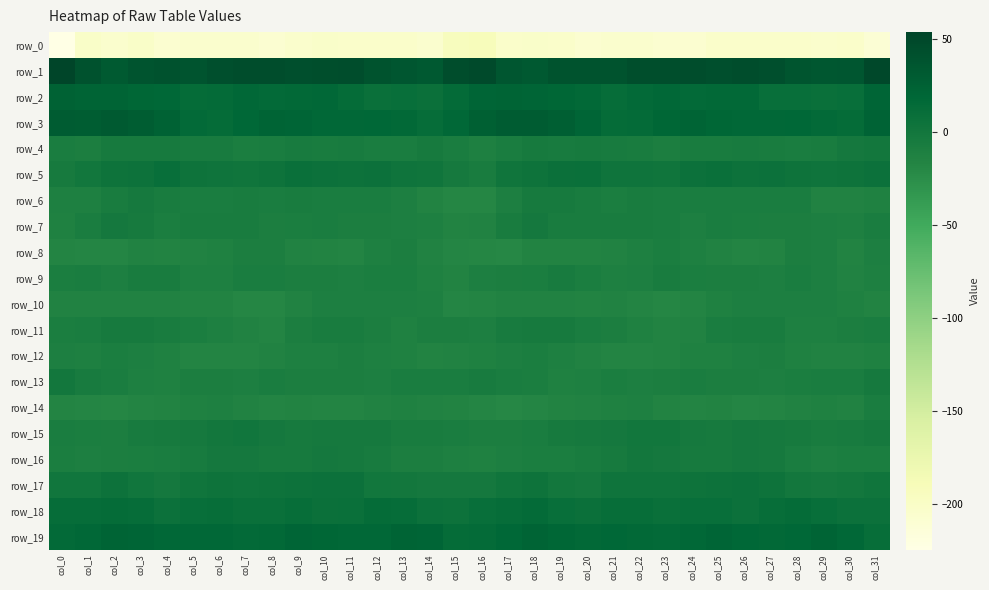

Reading left to right, list all the values displayed in this chart.

row_0: col_0=-224.6	col_1=-201.4	col_2=-205.4	col_3=-201.1	col_4=-208.3	col_5=-205.9	col_6=-205.2	col_7=-206.0	col_8=-208.7	col_9=-205.0	col_10=-202.8	col_11=-203.9	col_12=-203.0	col_13=-203.5	col_14=-206.2	col_15=-193.1	col_16=-191.4	col_17=-203.0	col_18=-202.9	col_19=-203.9	col_20=-207.8	col_21=-205.6	col_22=-205.1	col_23=-207.3	col_24=-207.9	col_25=-203.8	col_26=-203.1	col_27=-203.6	col_28=-203.2	col_29=-204.5	col_30=-203.5	col_31=-210.5
row_1: col_0=53.8	col_1=39.9	col_2=31.8	col_3=37.6	col_4=40.2	col_5=37.7	col_6=42.5	col_7=44.1	col_8=44.2	col_9=42.8	col_10=43.8	col_11=44.6	col_12=38.7	col_13=36.3	col_14=32.5	col_15=44.9	col_16=48.2	col_17=35.7	col_18=33.0	col_19=39.6	col_20=39.1	col_21=38.6	col_22=44.0	col_23=43.7	col_24=44.0	col_25=42.5	col_26=44.8	col_27=42.6	col_28=37.3	col_29=35.0	col_30=35.4	col_31=50.0
row_2: col_0=23.8	col_1=22.0	col_2=21.3	col_3=19.4	col_4=18.2	col_5=13.2	col_6=14.1	col_7=17.1	col_8=15.3	col_9=16.0	col_10=17.1	col_11=12.6	col_12=8.6	col_13=9.4	col_14=7.4	col_15=14.3	col_16=20.2	col_17=22.1	col_18=20.3	col_19=19.3	col_20=16.4	col_21=12.4	col_22=15.5	col_23=17.0	col_24=14.8	col_25=16.8	col_26=16.3	col_27=10.0	col_28=9.4	col_29=8.6	col_30=9.5	col_31=20.4
row_3: col_0=30.1	col_1=29.6	col_2=31.3	col_3=29.0	col_4=23.6	col_5=15.3	col_6=12.6	col_7=17.9	col_8=21.8	col_9=20.8	col_10=17.6	col_11=17.0	col_12=18.1	col_13=16.8	col_14=11.5	col_15=17.0	col_16=26.5	col_17=30.3	col_18=30.8	col_19=27.3	col_20=20.8	col_21=12.7	col_22=14.6	col_23=19.6	col_24=22.2	col_25=19.5	col_26=16.9	col_27=17.6	col_28=18.3	col_29=14.7	col_30=13.4	col_31=22.9
row_4: col_0=-7.7	col_1=-9.4	col_2=-4.9	col_3=-4.6	col_4=-4.4	col_5=-5.2	col_6=-5.6	col_7=-8.6	col_8=-7.8	col_9=-6.0	col_10=-6.0	col_11=-5.9	col_12=-8.0	col_13=-7.4	col_14=-4.5	col_15=-7.7	col_16=-12.0	col_17=-8.1	col_18=-4.4	col_19=-5.2	col_20=-4.1	col_21=-5.5	col_22=-6.3	col_23=-9.3	col_24=-6.4	col_25=-6.3	col_26=-5.7	col_27=-6.7	col_28=-8.2	col_29=-6.4	col_30=-2.2	col_31=-1.6
row_5: col_0=-4.6	col_1=-0.2	col_2=4.4	col_3=5.9	col_4=9.6	col_5=4.1	col_6=2.8	col_7=2.2	col_8=4.3	col_9=8.7	col_10=6.9	col_11=5.6	col_12=6.0	col_13=3.3	col_14=2.4	col_15=-3.0	col_16=-6.6	col_17=2.0	col_18=4.1	col_19=7.7	col_20=8.5	col_21=2.7	col_22=2.8	col_23=2.2	col_24=6.3	col_25=8.8	col_26=5.8	col_27=6.4	col_28=4.7	col_29=2.8	col_30=3.8	col_31=6.3
row_6: col_0=-12.3	col_1=-11.9	col_2=-6.4	col_3=-3.6	col_4=-6.2	col_5=-8.2	col_6=-7.6	col_7=-6.1	col_8=-8.0	col_9=-7.0	col_10=-7.9	col_11=-7.6	col_12=-7.4	col_13=-11.3	col_14=-15.4	col_15=-19.0	col_16=-18.4	col_17=-11.0	col_18=-4.9	col_19=-4.3	col_20=-6.5	col_21=-9.0	col_22=-6.1	col_23=-7.3	col_24=-7.4	col_25=-7.2	col_26=-7.7	col_27=-8.0	col_28=-7.6	col_29=-13.9	col_30=-14.6	col_31=-13.1
row_7: col_0=-12.6	col_1=-7.9	col_2=-2.6	col_3=-4.4	col_4=-8.3	col_5=-6.0	col_6=-7.0	col_7=-6.2	col_8=-9.8	col_9=-9.1	col_10=-8.0	col_11=-9.7	col_12=-10.2	col_13=-10.5	col_14=-11.8	col_15=-15.7	col_16=-14.4	col_17=-6.5	col_18=-2.4	col_19=-6.5	col_20=-7.0	col_21=-6.8	col_22=-6.4	col_23=-7.1	col_24=-10.6	col_25=-7.9	col_26=-8.6	col_27=-10.3	col_28=-10.3	col_29=-10.5	col_30=-11.9	col_31=-8.2
row_8: col_0=-16.7	col_1=-18.0	col_2=-17.0	col_3=-14.1	col_4=-15.6	col_5=-14.5	col_6=-12.9	col_7=-9.4	col_8=-10.0	col_9=-14.1	col_10=-15.7	col_11=-16.3	col_12=-12.2	col_13=-9.4	col_14=-14.2	col_15=-17.6	col_16=-18.0	col_17=-19.3	col_18=-14.8	col_19=-14.9	col_20=-15.5	col_21=-14.0	col_22=-11.7	col_23=-8.6	col_24=-11.9	col_25=-14.7	col_26=-16.2	col_27=-15.5	col_28=-10.3	col_29=-10.5	col_30=-14.8	col_31=-10.4
row_9: col_0=-9.0	col_1=-8.0	col_2=-10.8	col_3=-6.3	col_4=-6.2	col_5=-11.5	col_6=-11.9	col_7=-8.1	col_8=-7.3	col_9=-9.9	col_10=-9.3	col_11=-11.0	col_12=-9.2	col_13=-8.9	col_14=-13.4	col_15=-15.4	col_16=-10.7	col_17=-9.8	col_18=-9.2	col_19=-5.5	col_20=-8.4	col_21=-12.4	col_22=-10.7	col_23=-6.8	col_24=-8.9	col_25=-9.4	col_26=-10.0	col_27=-11.1	col_28=-8.0	col_29=-10.6	col_30=-13.8	col_31=-11.8
row_10: col_0=-14.0	col_1=-14.0	col_2=-14.4	col_3=-13.7	col_4=-14.2	col_5=-15.0	col_6=-14.9	col_7=-18.2	col_8=-18.0	col_9=-14.3	col_10=-11.1	col_11=-10.8	col_12=-11.4	col_13=-11.0	col_14=-11.9	col_15=-17.3	col_16=-16.7	col_17=-13.9	col_18=-14.5	col_19=-13.6	col_20=-14.8	col_21=-14.7	col_22=-15.9	col_23=-19.0	col_24=-16.4	col_25=-13.0	col_26=-10.4	col_27=-11.4	col_28=-11.0	col_29=-11.1	col_30=-13.3	col_31=-15.8
row_11: col_0=-8.9	col_1=-7.5	col_2=-4.4	col_3=-3.9	col_4=-6.7	col_5=-9.2	col_6=-11.9	col_7=-13.7	col_8=-15.9	col_9=-9.9	col_10=-6.6	col_11=-6.1	col_12=-9.8	col_13=-13.1	col_14=-10.3	col_15=-9.9	col_16=-10.8	col_17=-5.6	col_18=-4.6	col_19=-4.2	col_20=-8.0	col_21=-10.0	col_22=-12.6	col_23=-14.9	col_24=-14.2	col_25=-8.0	col_26=-6.3	col_27=-6.7	col_28=-12.1	col_29=-11.9	col_30=-9.7	col_31=-7.5
row_12: col_0=-11.3	col_1=-12.0	col_2=-9.2	col_3=-11.3	col_4=-13.1	col_5=-15.9	col_6=-16.2	col_7=-16.6	col_8=-14.1	col_9=-12.0	col_10=-12.4	col_11=-9.9	col_12=-11.5	col_13=-13.3	col_14=-14.7	col_15=-13.8	col_16=-13.6	col_17=-11.1	col_18=-9.3	col_19=-12.3	col_20=-14.2	col_21=-16.0	col_22=-16.8	col_23=-15.7	col_24=-12.7	col_25=-12.7	col_26=-11.3	col_27=-9.9	col_28=-12.5	col_29=-14.0	col_30=-14.2	col_31=-13.1
row_13: col_0=-1.2	col_1=-5.7	col_2=-8.2	col_3=-11.7	col_4=-13.4	col_5=-9.7	col_6=-9.4	col_7=-11.4	col_8=-8.1	col_9=-9.6	col_10=-10.0	col_11=-10.3	col_12=-10.5	col_13=-7.2	col_14=-8.2	col_15=-7.3	col_16=-5.0	col_17=-7.4	col_18=-8.9	col_19=-13.2	col_20=-12.1	col_21=-8.6	col_22=-10.9	col_23=-10.1	col_24=-8.2	col_25=-10.2	col_26=-9.9	col_27=-11.0	col_28=-9.2	col_29=-7.3	col_30=-7.5	col_31=-3.6
row_14: col_0=-16.3	col_1=-17.5	col_2=-18.7	col_3=-16.2	col_4=-15.1	col_5=-13.5	col_6=-11.8	col_7=-14.1	col_8=-16.3	col_9=-15.5	col_10=-16.5	col_11=-16.7	col_12=-14.2	col_13=-13.0	col_14=-14.4	col_15=-15.6	col_16=-17.1	col_17=-19.1	col_18=-17.5	col_19=-15.6	col_20=-14.3	col_21=-12.9	col_22=-12.0	col_23=-15.4	col_24=-16.4	col_25=-15.4	col_26=-17.0	col_27=-15.8	col_28=-13.6	col_29=-13.2	col_30=-13.7	col_31=-7.4
row_15: col_0=-7.4	col_1=-9.1	col_2=-9.6	col_3=-5.2	col_4=-3.9	col_5=-3.2	col_6=-1.1	col_7=0.7	col_8=-1.8	col_9=-4.4	col_10=-2.8	col_11=-3.2	col_12=-3.4	col_13=-6.2	col_14=-6.4	col_15=-7.4	col_16=-9.6	col_17=-10.3	col_18=-8.1	col_19=-4.2	col_20=-3.8	col_21=-2.5	col_22=-0.0	col_23=0.2	col_24=-3.4	col_25=-3.9	col_26=-2.5	col_27=-3.6	col_28=-3.9	col_29=-6.6	col_30=-5.2	col_31=-3.2
row_16: col_0=-8.3	col_1=-10.6	col_2=-9.8	col_3=-8.7	col_4=-8.0	col_5=-5.0	col_6=-2.4	col_7=-1.8	col_8=-4.0	col_9=-4.8	col_10=-2.1	col_11=-2.9	col_12=-5.9	col_13=-9.8	col_14=-10.2	col_15=-12.0	col_16=-13.0	col_17=-11.2	col_18=-8.9	col_19=-8.8	col_20=-6.7	col_21=-4.4	col_22=-1.4	col_23=-2.7	col_24=-4.5	col_25=-3.9	col_26=-2.1	col_27=-3.7	col_28=-7.2	col_29=-10.5	col_30=-9.0	col_31=-8.3
row_17: col_0=1.6	col_1=0.7	col_2=5.1	col_3=1.0	col_4=-2.5	col_5=2.1	col_6=4.0	col_7=3.0	col_8=3.8	col_9=5.0	col_10=6.1	col_11=6.7	col_12=-0.5	col_13=-1.6	col_14=-2.3	col_15=-2.2	col_16=-2.6	col_17=2.2	col_18=4.7	col_19=-0.7	col_20=-1.7	col_21=3.3	col_22=3.6	col_23=3.1	col_24=4.5	col_25=5.3	col_26=6.6	col_27=4.5	col_28=-1.6	col_29=-2.1	col_30=-0.7	col_31=2.5
row_18: col_0=12.4	col_1=11.9	col_2=13.5	col_3=11.6	col_4=6.6	col_5=9.8	col_6=11.1	col_7=9.2	col_8=8.6	col_9=10.8	col_10=7.4	col_11=8.7	col_12=12.9	col_13=11.5	col_14=6.9	col_15=5.7	col_16=9.4	col_17=11.9	col_18=13.9	col_19=9.5	col_20=7.2	col_21=10.7	col_22=10.7	col_23=8.2	col_24=9.8	col_25=10.1	col_26=6.7	col_27=10.7	col_28=13.3	col_29=9.3	col_30=6.7	col_31=6.4
row_19: col_0=15.5	col_1=17.3	col_2=21.3	col_3=20.2	col_4=17.3	col_5=17.6	col_6=17.7	col_7=15.1	col_8=16.3	col_9=20.2	col_10=19.6	col_11=17.0	col_12=16.8	col_13=21.3	col_14=20.3	col_15=13.1	col_16=13.9	col_17=18.6	col_18=21.7	col_19=19.2	col_20=16.8	col_21=18.5	col_22=16.5	col_23=14.9	col_24=17.8	col_25=20.7	col_26=18.8	col_27=16.1	col_28=18.3	col_29=22.1	col_30=17.5	col_31=10.5